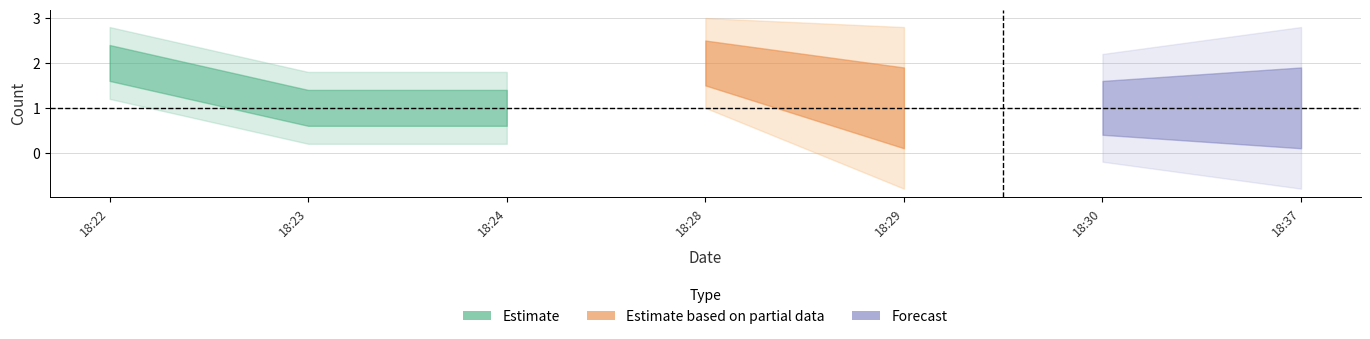

What is the label of the 2nd point from the right?

2019-01-21 18:30:00